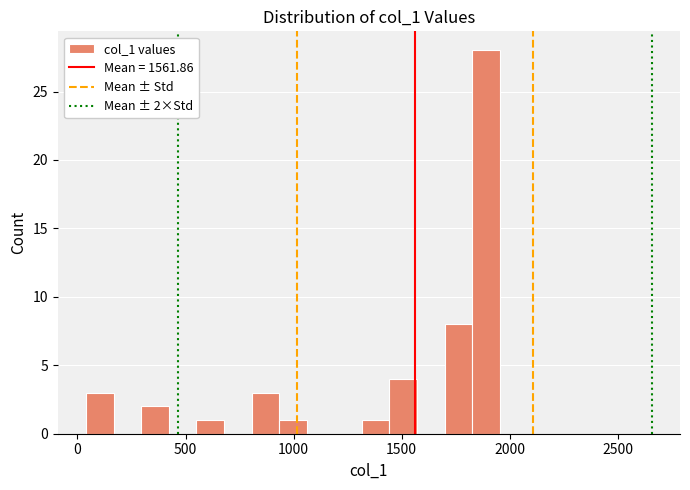

Around what value on the x-axis is the tallest bar? Give the approximate position of its centre, as read against the axis.

1900